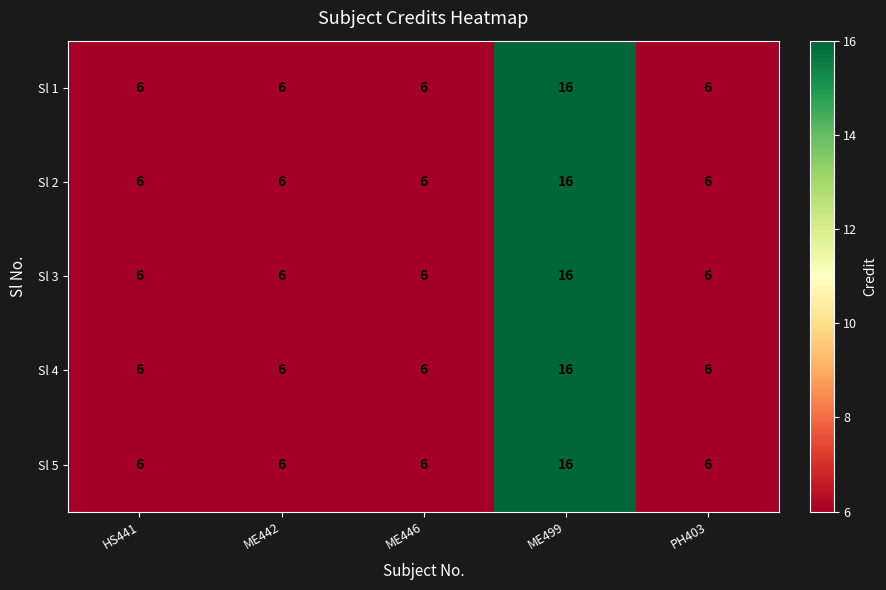

What is the difference between the maximum and minimum values in the Sl 3 series?

10